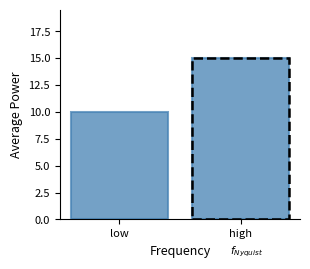

Reading left to right, what are all the values shown in this chart?

low=10	high=15